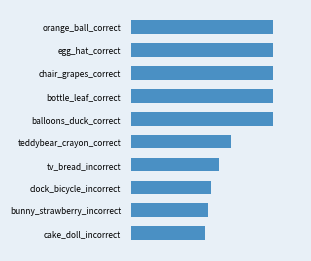

Are the bars horizontal?

Yes